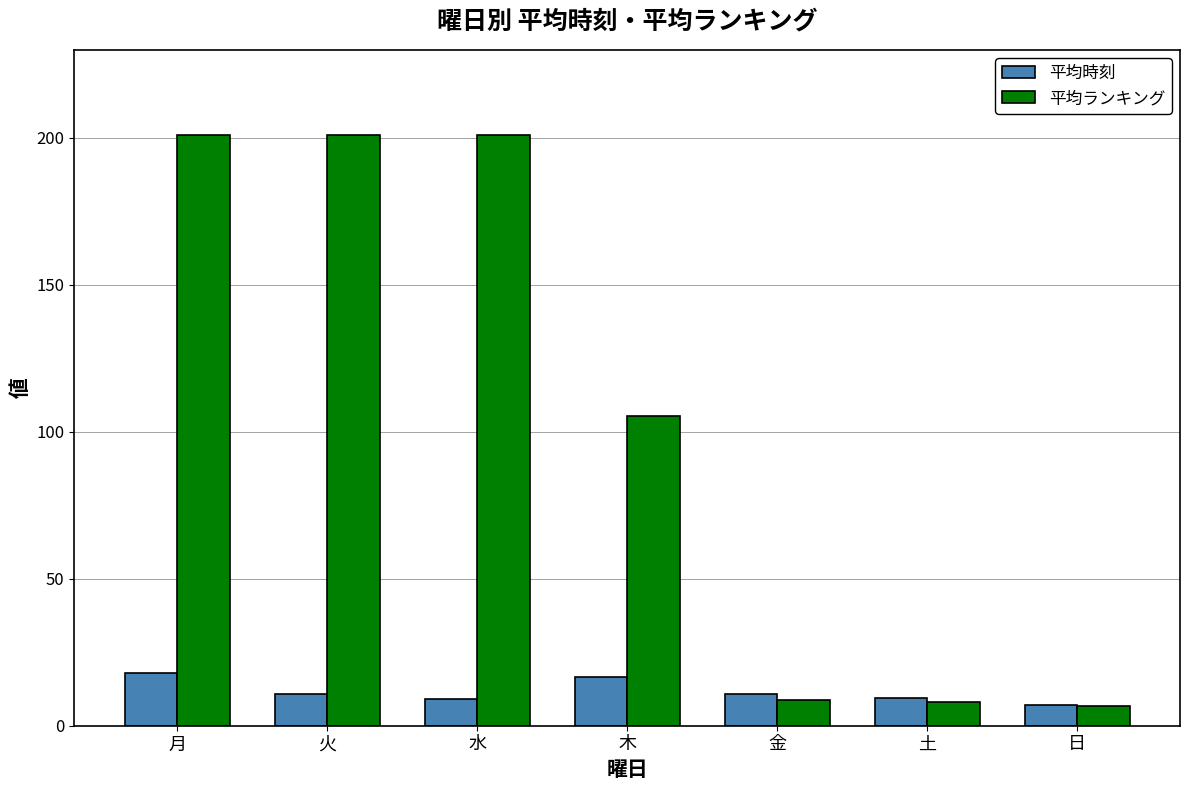

What is the lowest value of the 平均時刻 series?

7.0